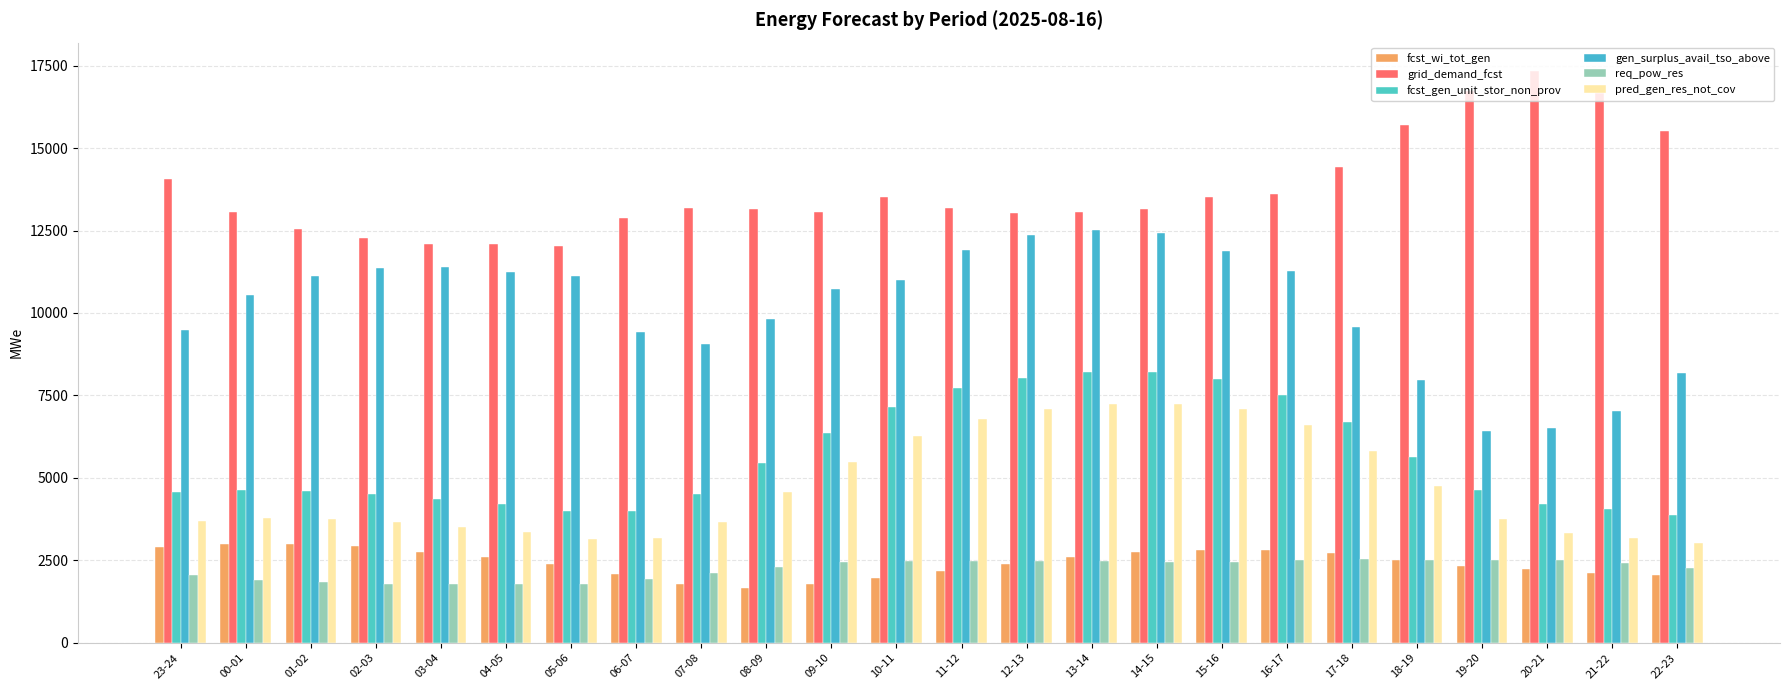

Where does the pred_gen_res_not_cov series first go above 3782?

08-09